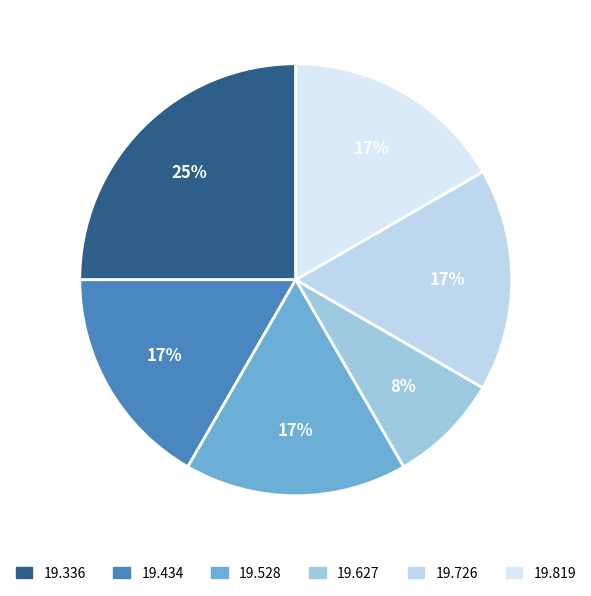

How many segments does this pie chart have?

6